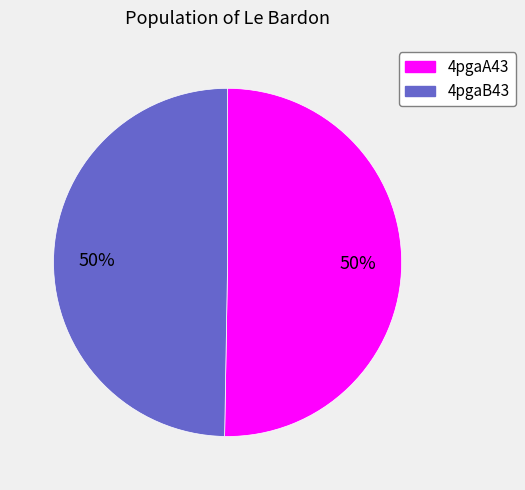

To the nearest percent, what portion does 4pgaB43 represent?

50%